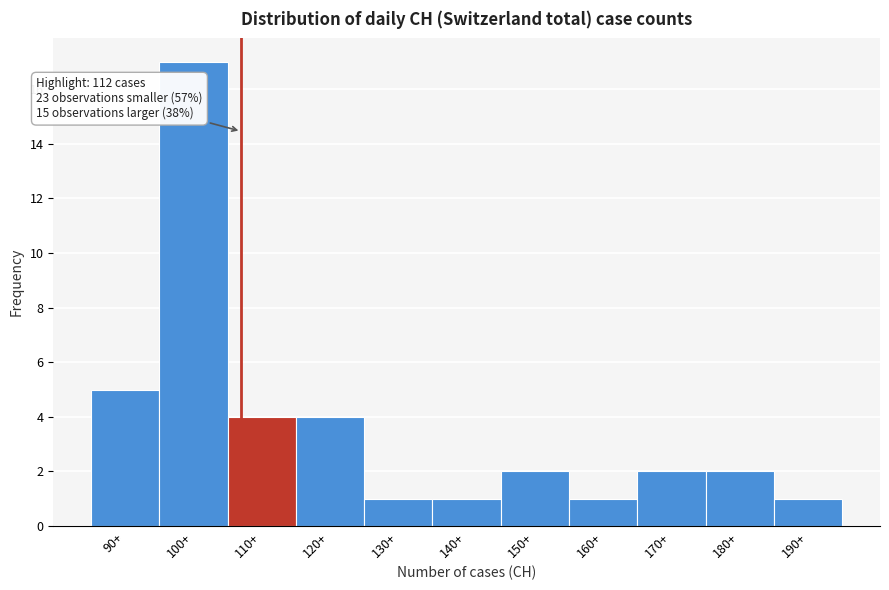

Reading left to right, extract all data points from this chart.

5	17	4	4	1	1	2	1	2	2	1